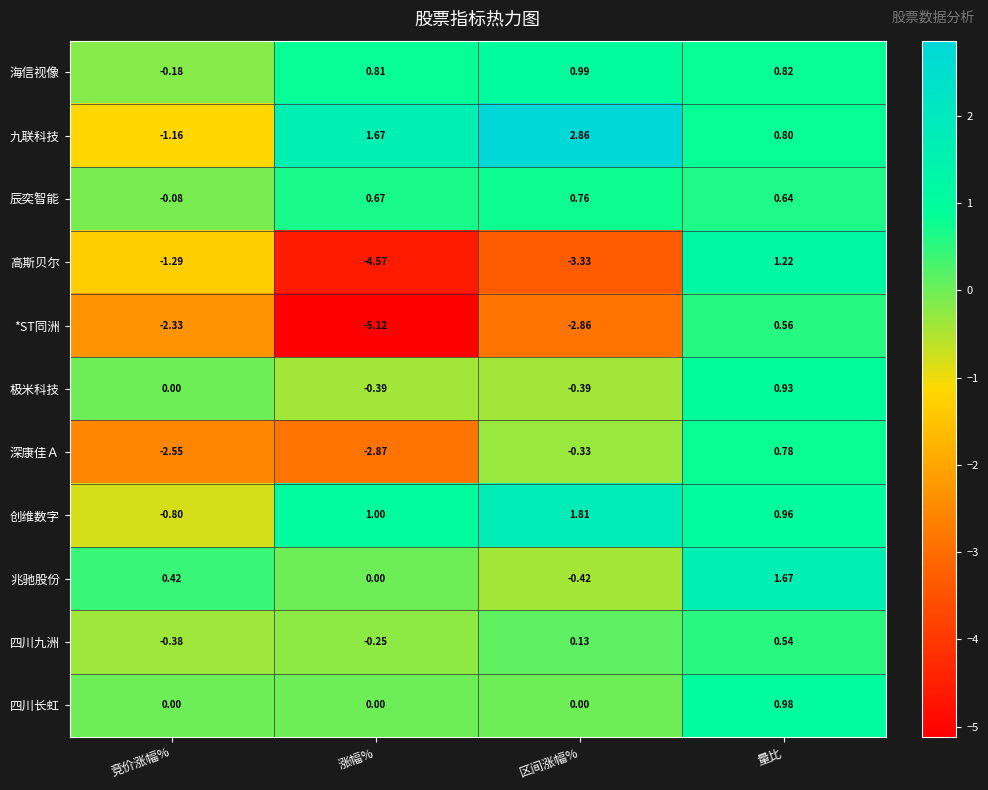

Which series has the widest spread of values?

高斯贝尔